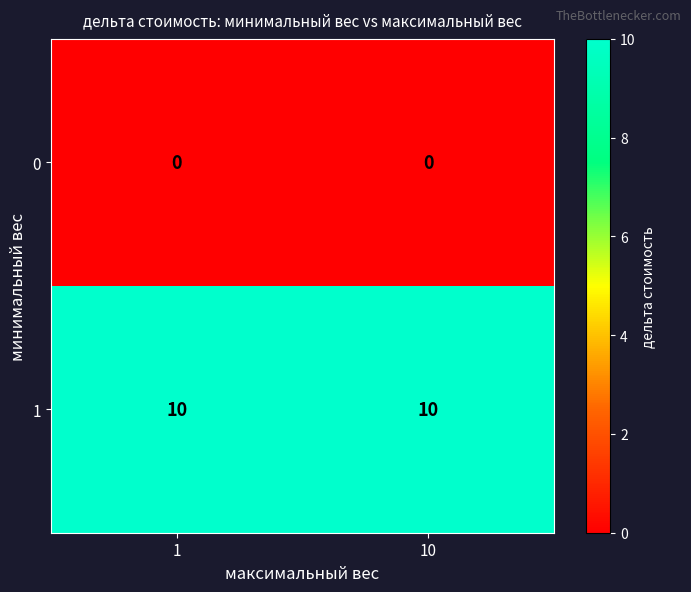

What is the total value across all series at 1?

10